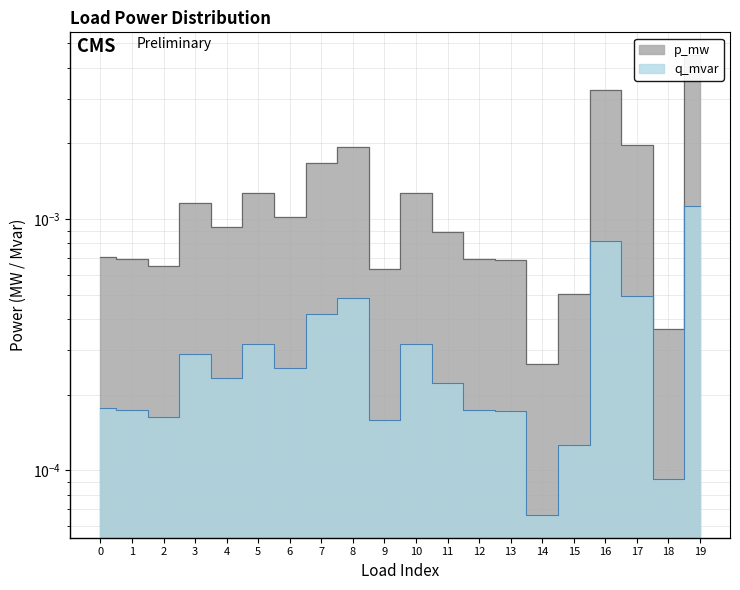

List the labels in order of p_mw value, smallest first.

14, 18, 15, 9, 2, 13, 12, 1, 0, 11, 4, 6, 3, 10, 5, 7, 8, 17, 16, 19